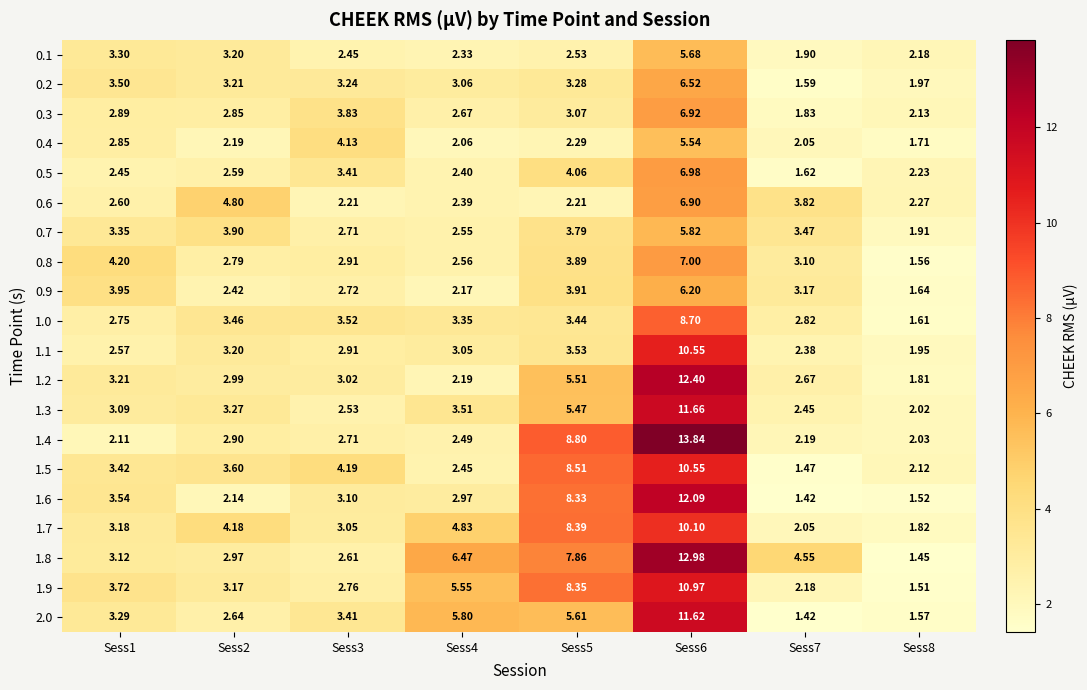

Is the value of 0.8 at Sess5 greater than the value of 1.7 at Sess5?

No